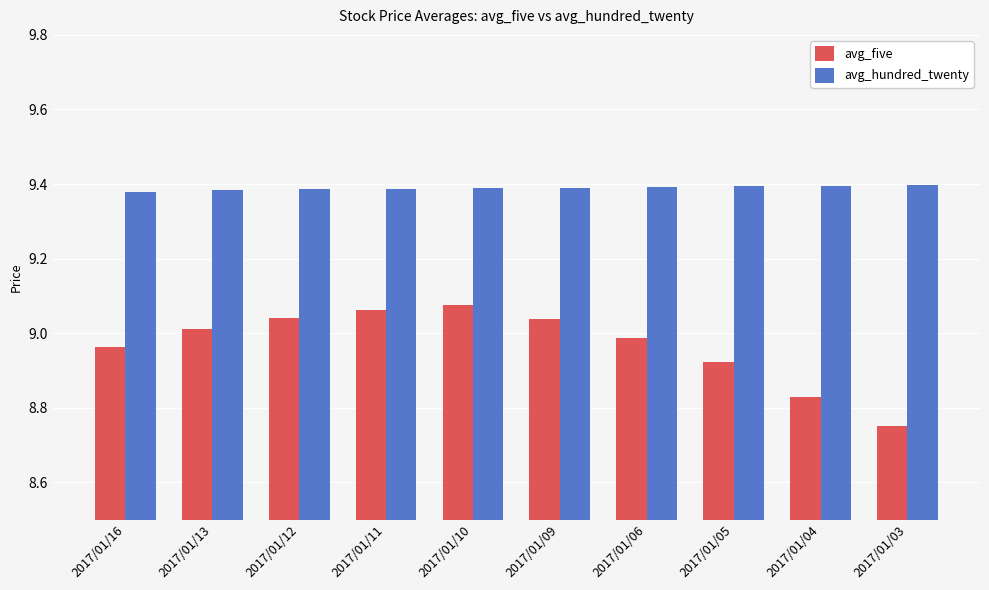

What are all the series names shown in the legend?

avg_five, avg_hundred_twenty